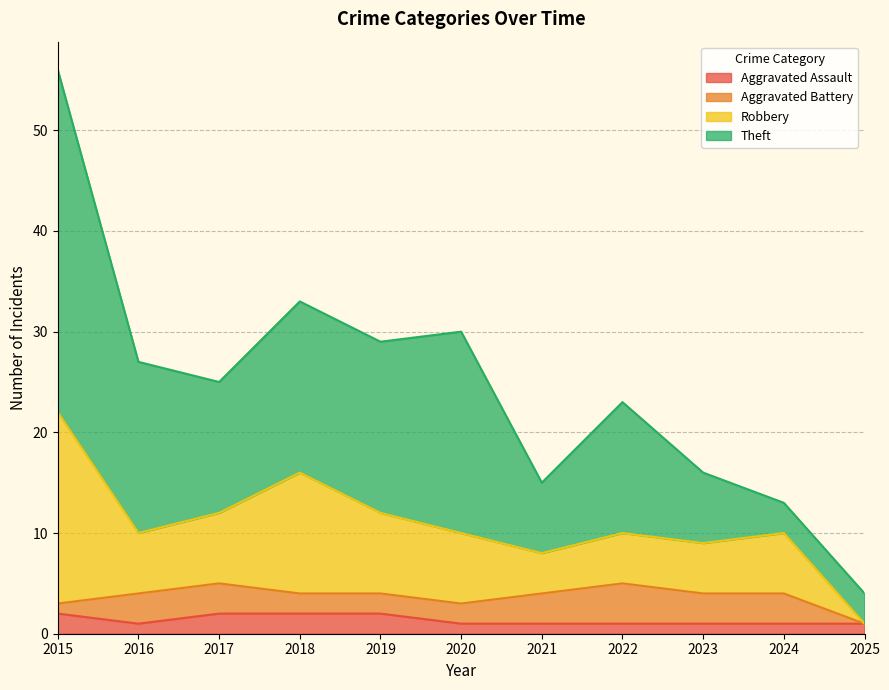

At how many categories does at least one series exceed 11?

7